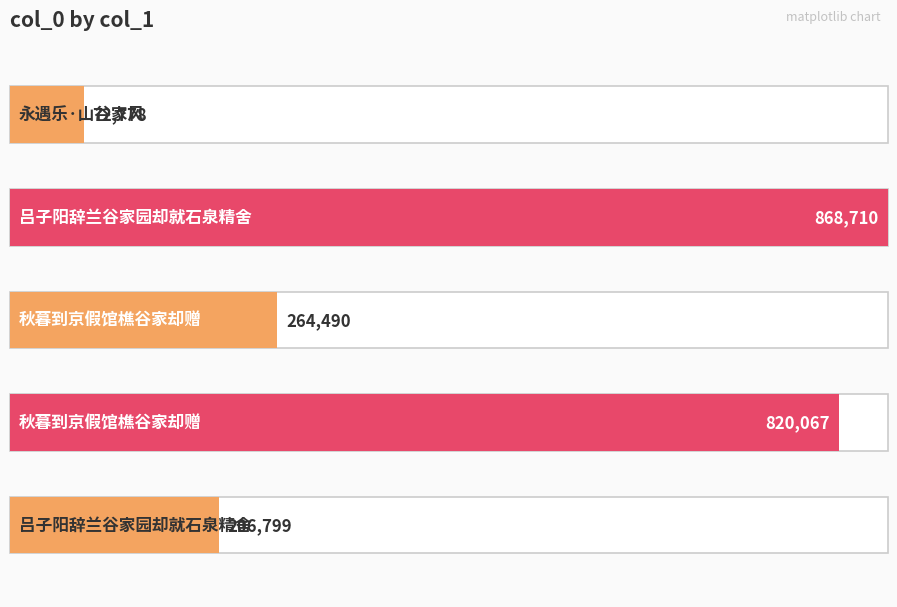

Does the chart contain any negative values?

No